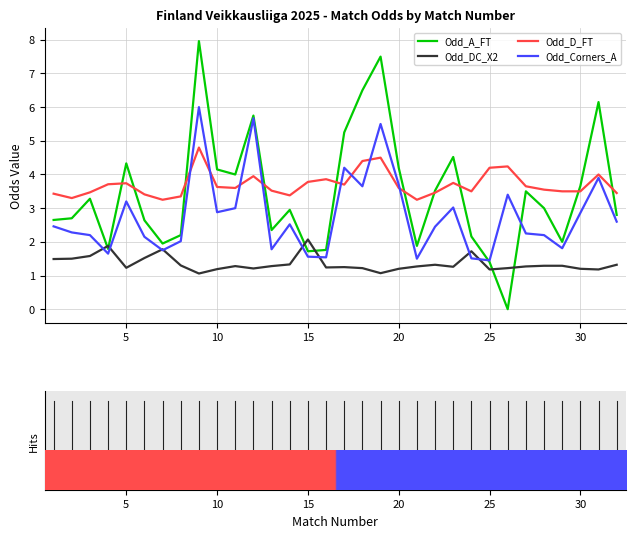

Which series has the widest spread of values?

Odd_A_FT